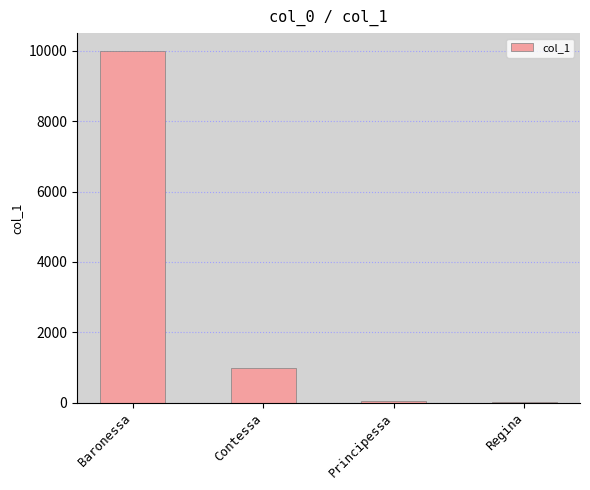

Where is the data nearest to the value 5005?

Contessa